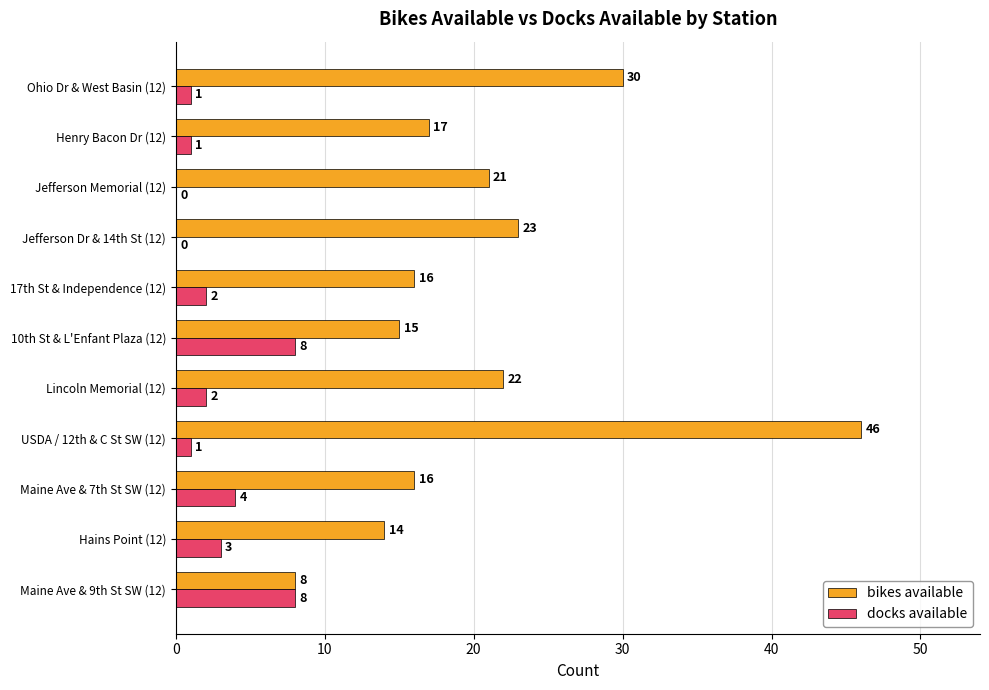

What is the sum of all bikes available values?

228